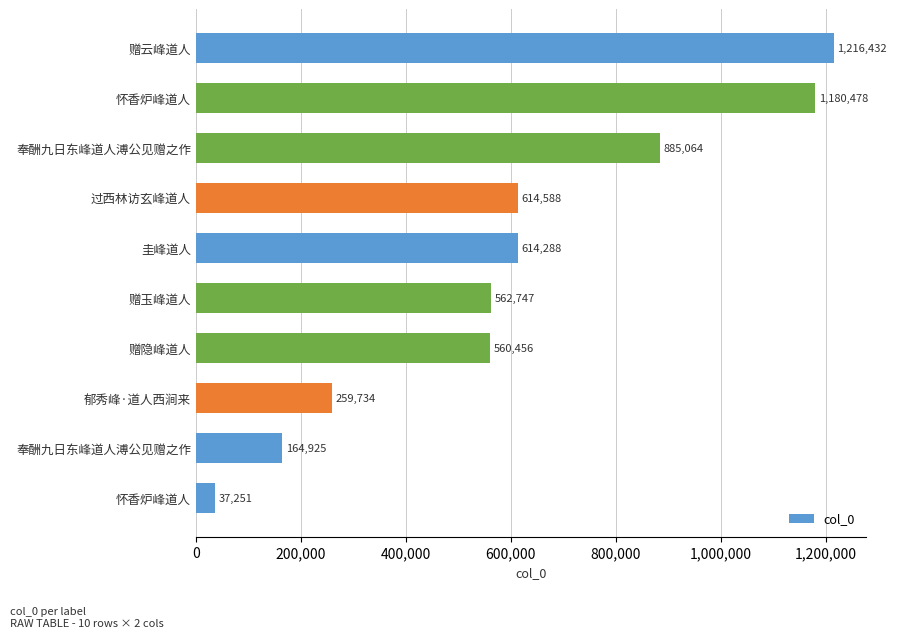

What is the smallest value displayed?

37251